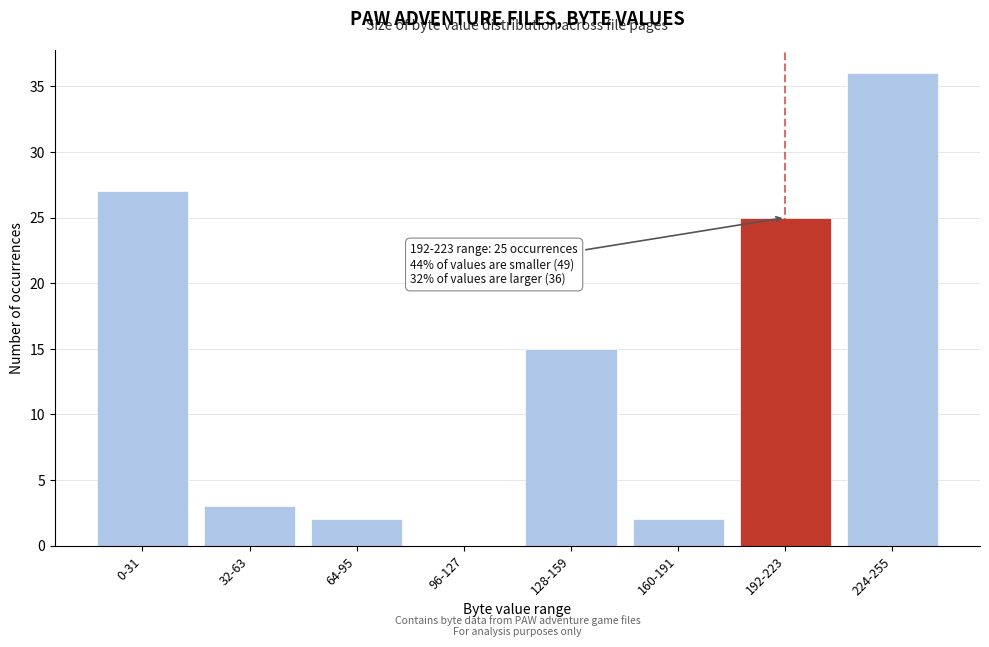

Reading right to left, extract all data points from this chart.

224-255=36	192-223=25	160-191=2	128-159=15	96-127=0	64-95=2	32-63=3	0-31=27